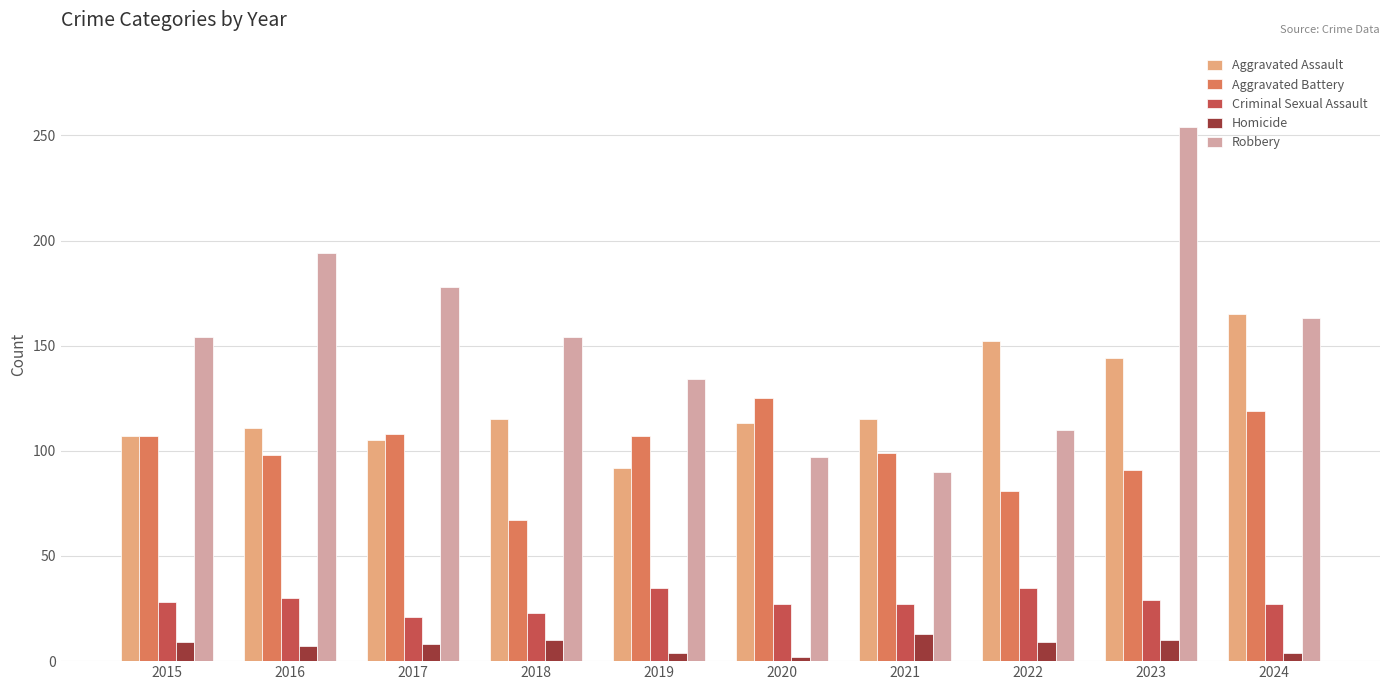

At how many categories does at least one series exceed 158?

4